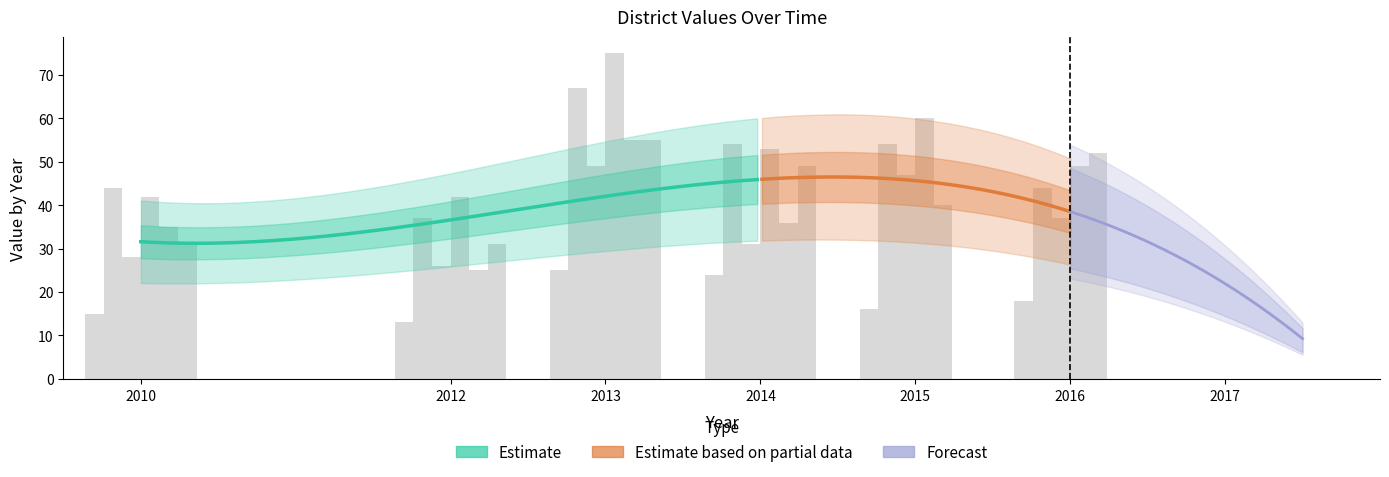

At how many categories does at least one series exceed 34?

6